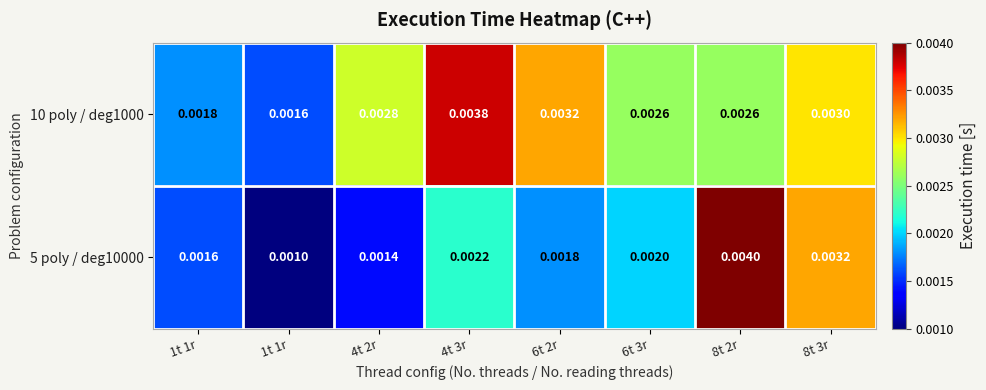

How many series are shown in this chart?

2